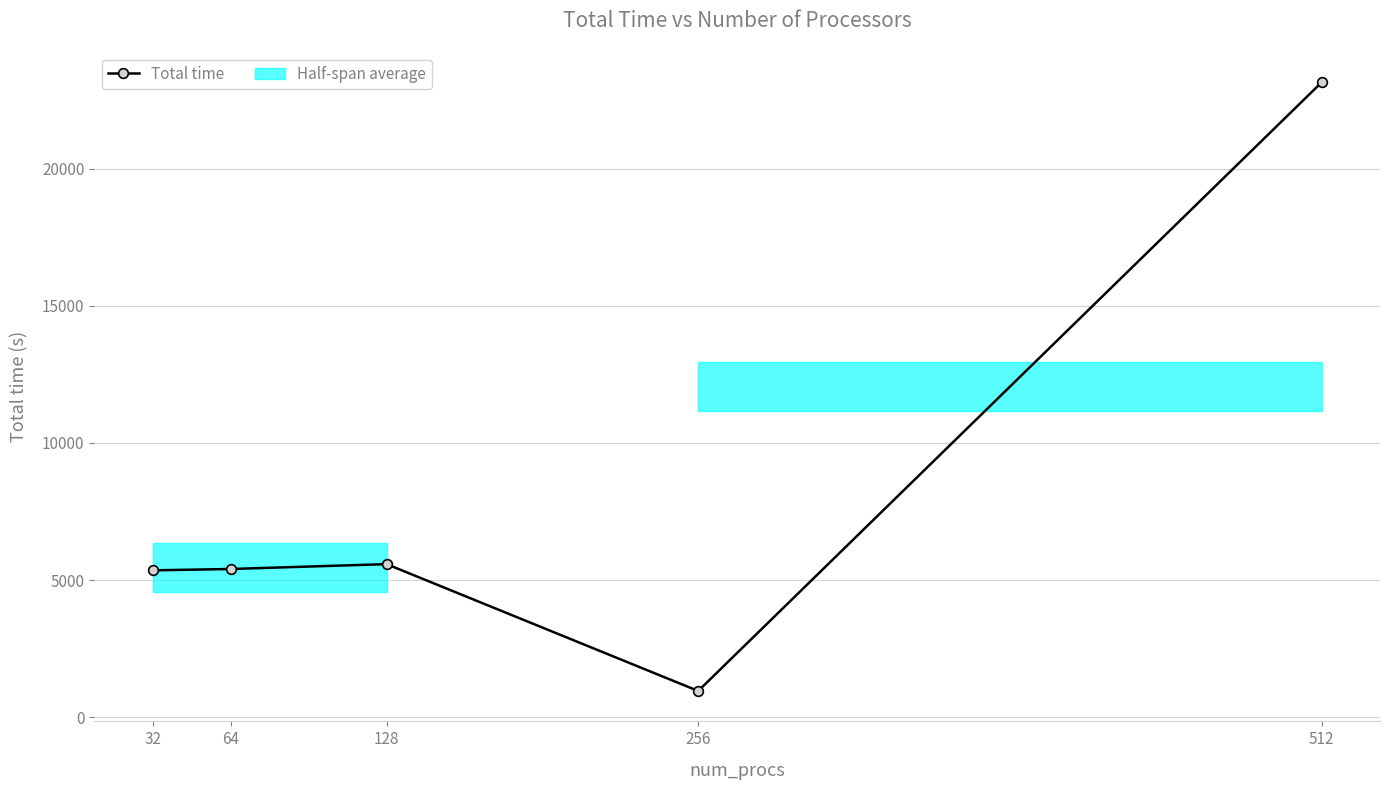

True or false: the data shows 8506.3 at 32.

False